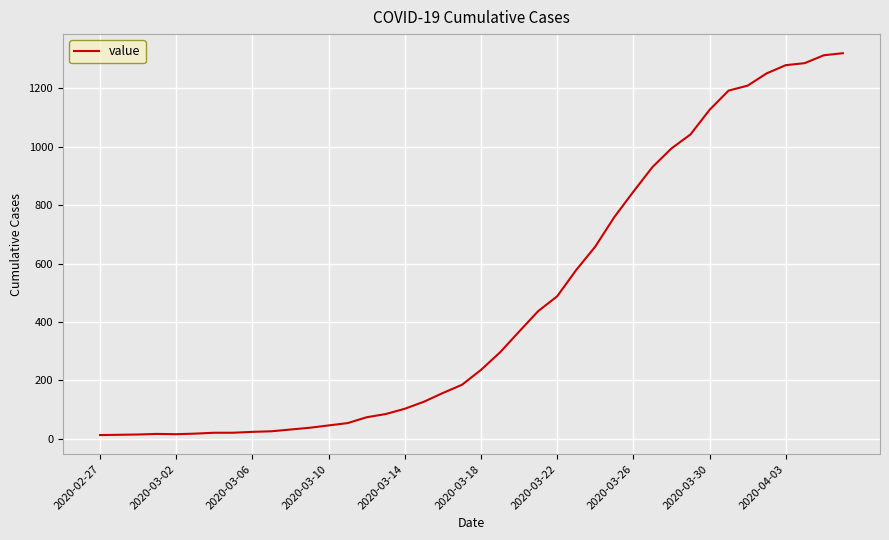

What is the difference between the maximum and minimum values?

1307